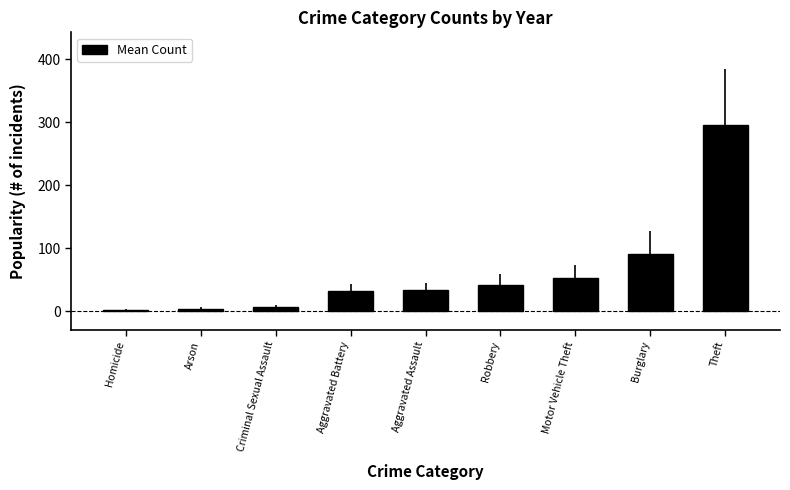

What is the difference between the values at Criminal Sexual Assault and Aggravated Assault?

27.0